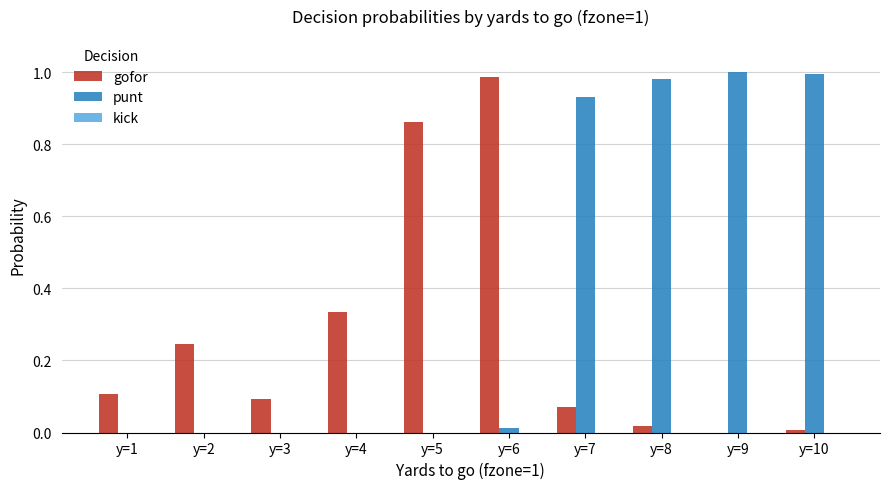

Count the number of data series in this chart.

2